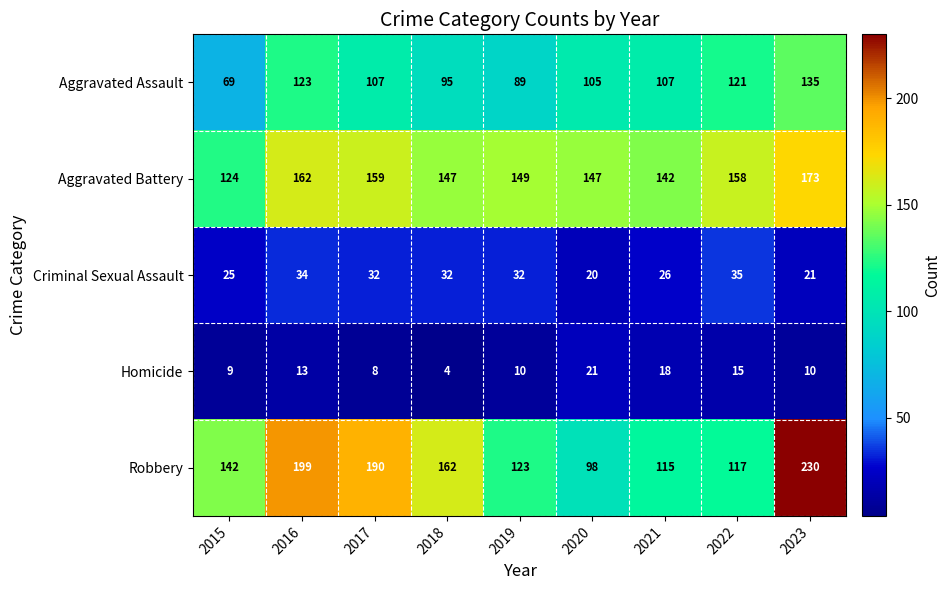

What is the difference between the maximum and minimum values in the Homicide series?

17